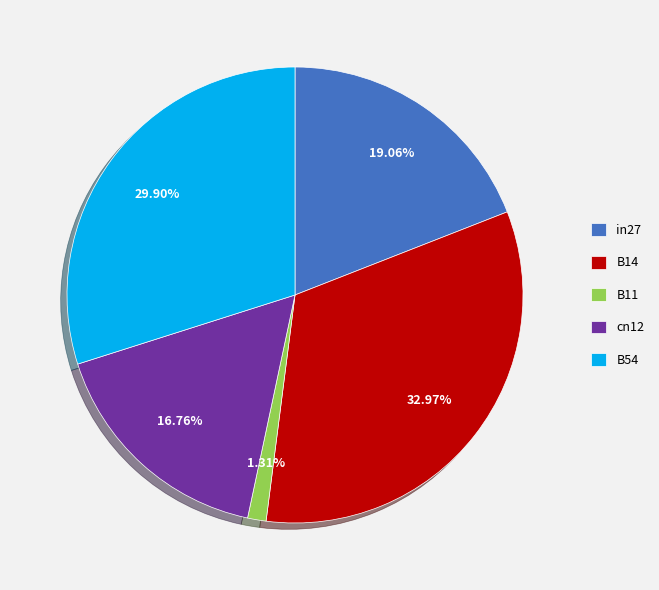

What is the smallest slice in the pie chart?

B11